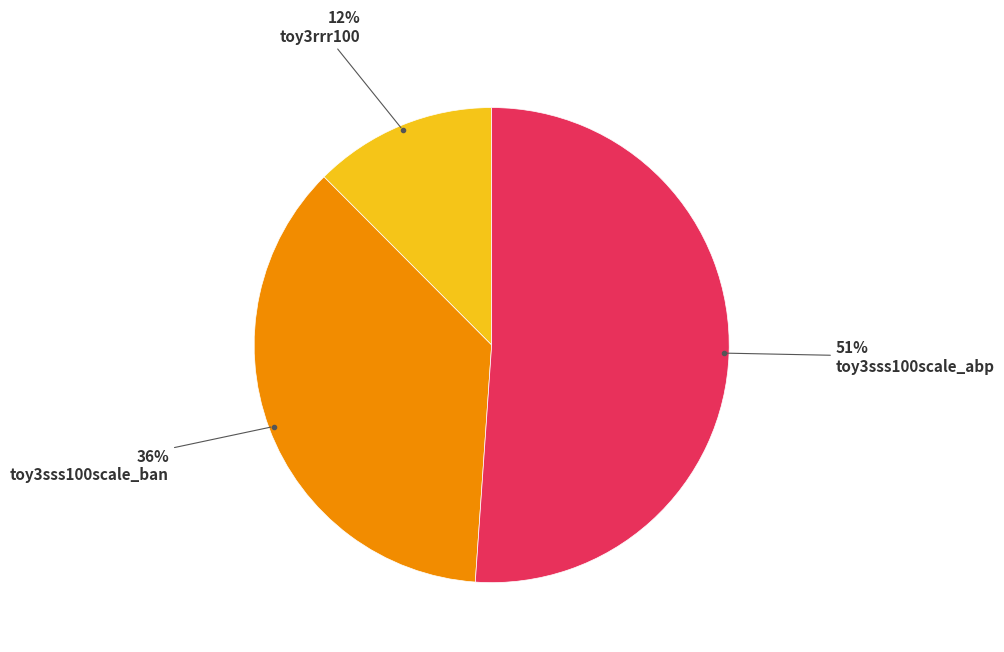

Is there any slice that represents more than half of the pie?

Yes